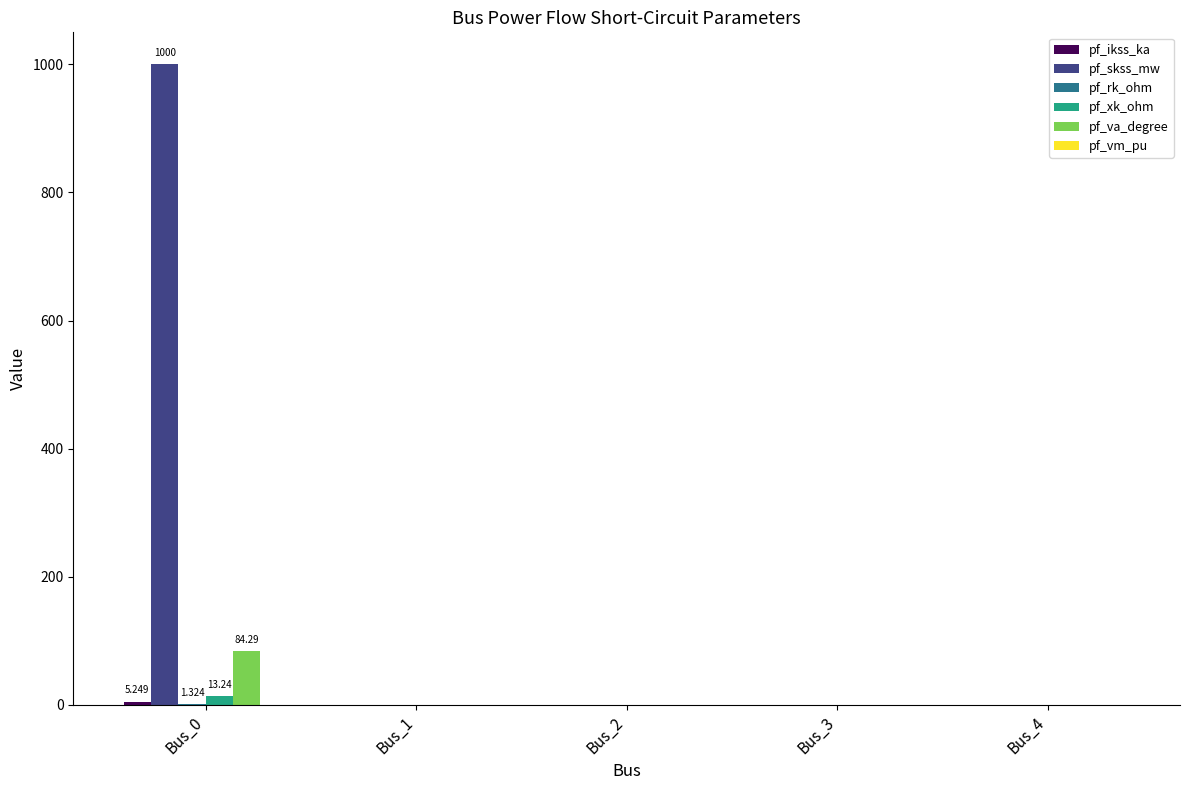

Which series changed the most between Bus_0 and Bus_4?

pf_skss_mw